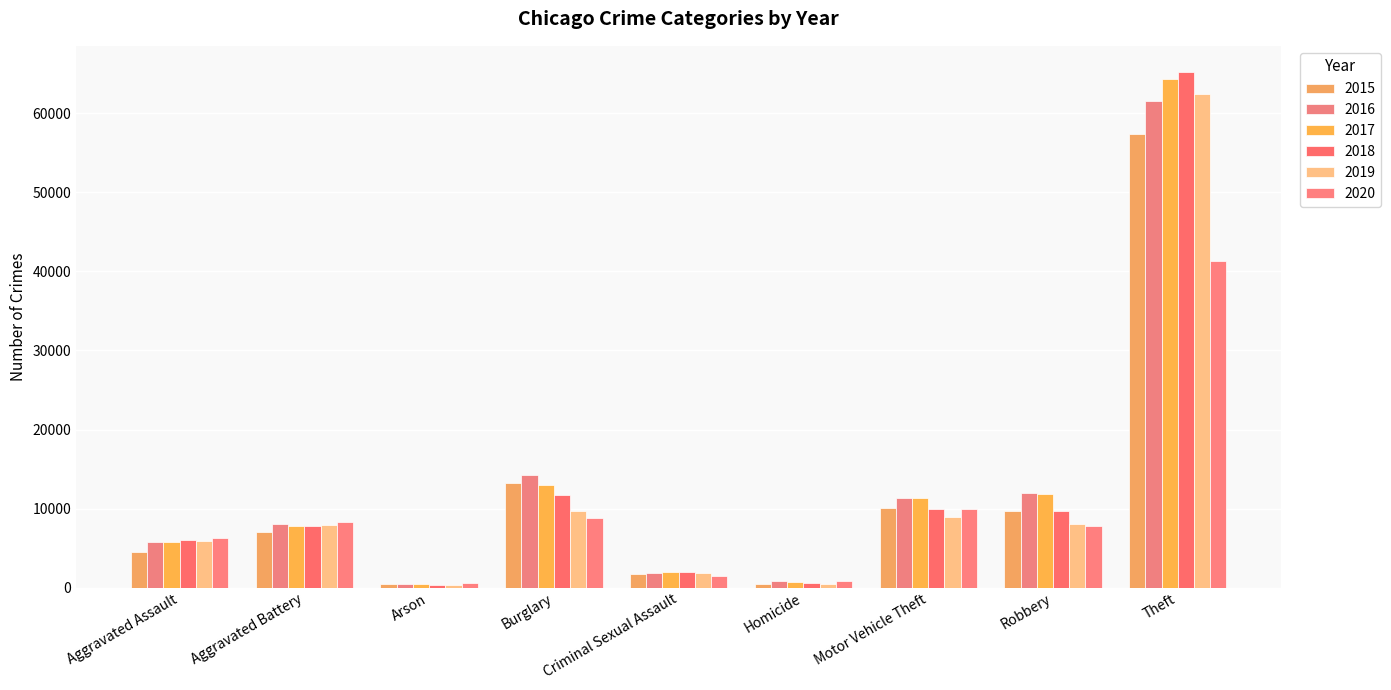

True or false: 2016 has a value of 107847 at Theft.

False